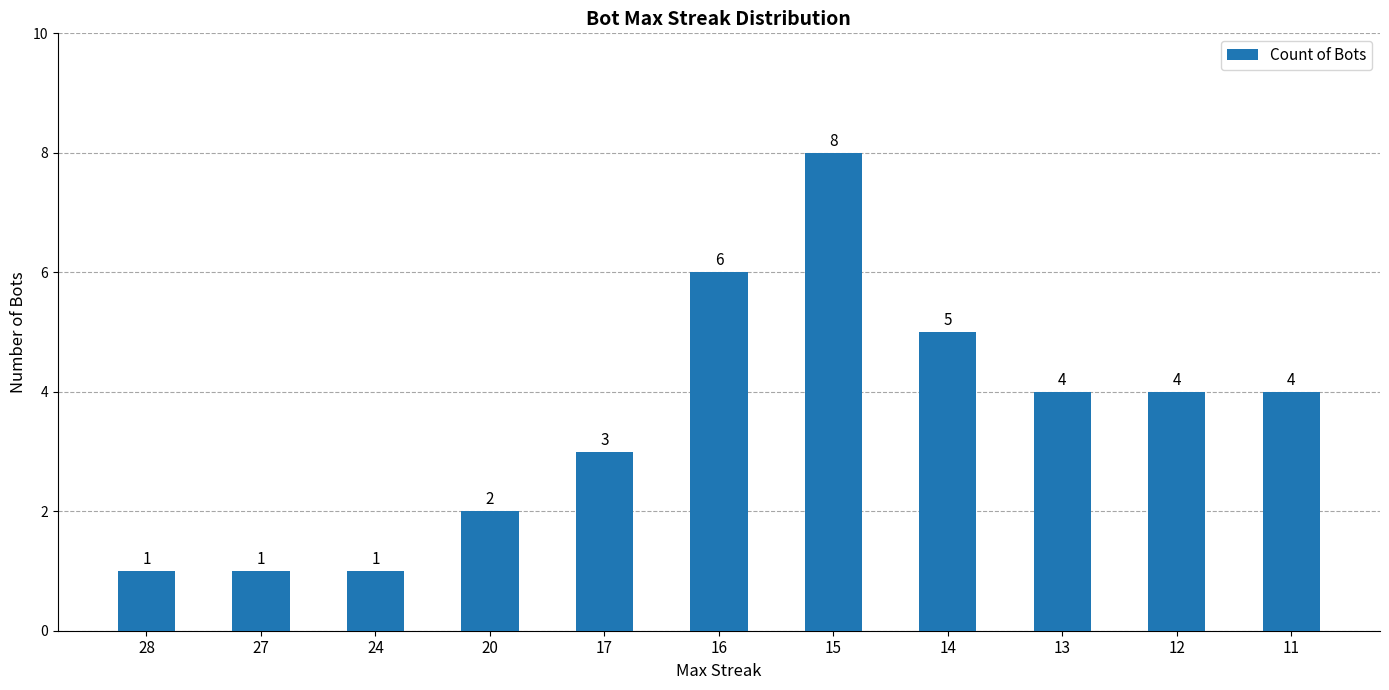

Count the number of data series in this chart.

1